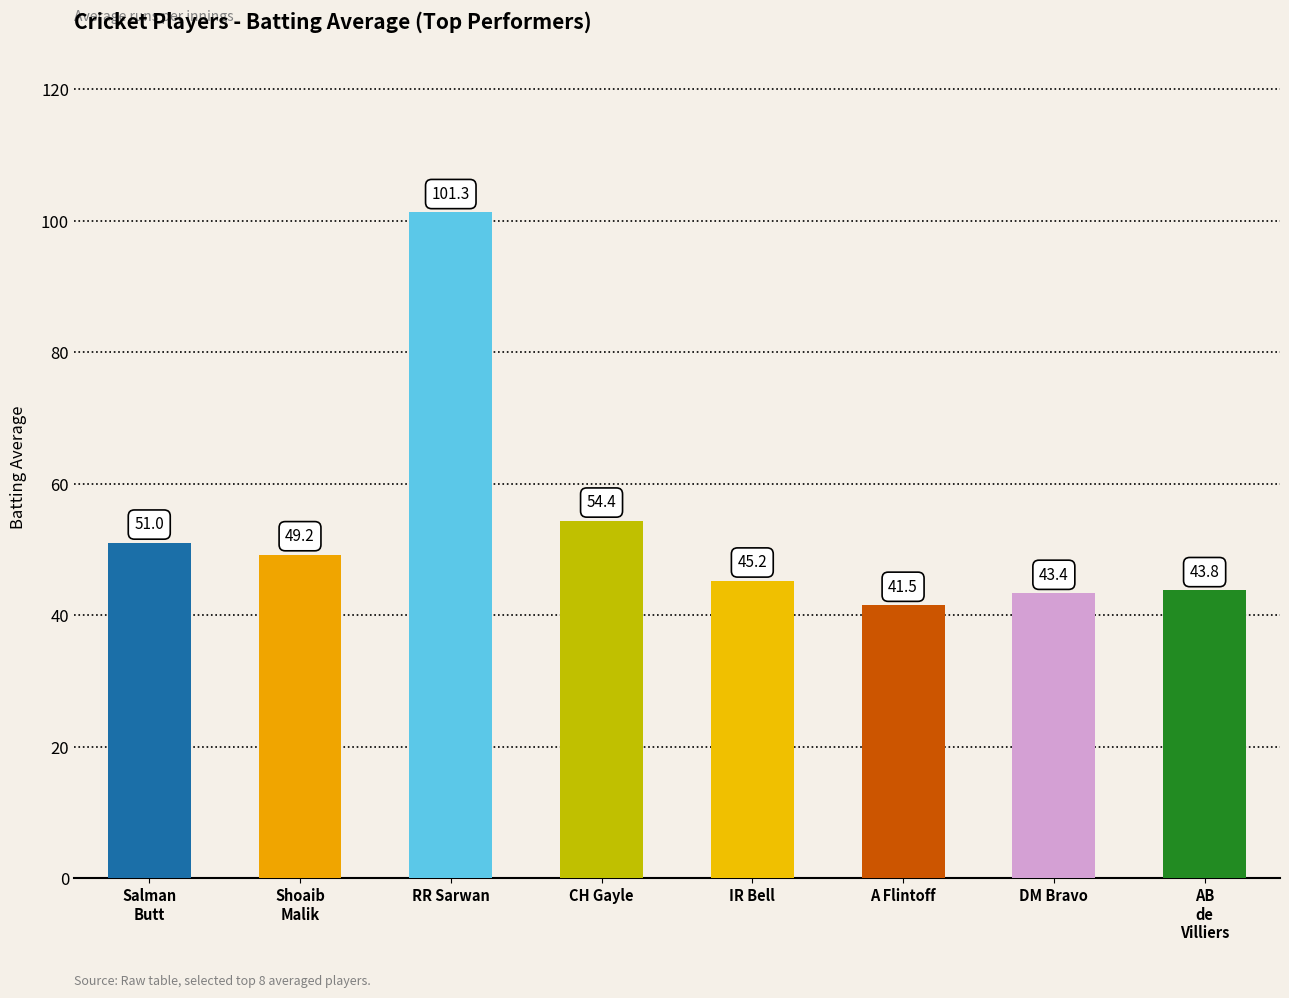

What is the change in value from Salman
Butt to DM Bravo?

-7.6